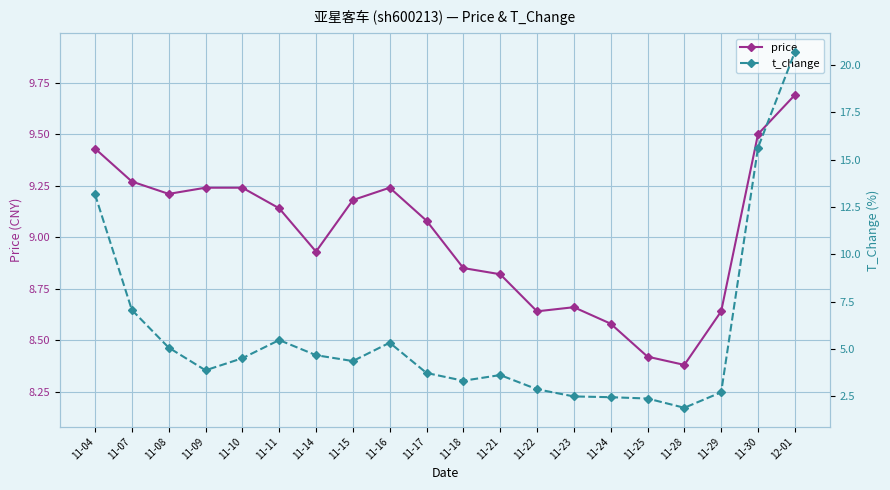

Which series changed the most between 11-04 and 11-08?

t_change